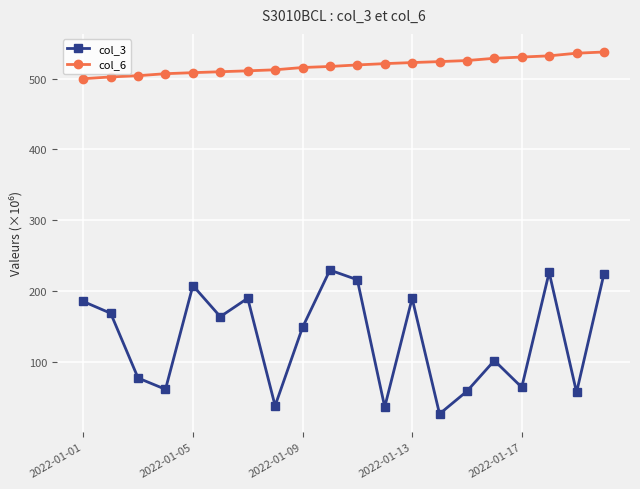

Rank the series by their average value, from lowest to highest.

col_3, col_6